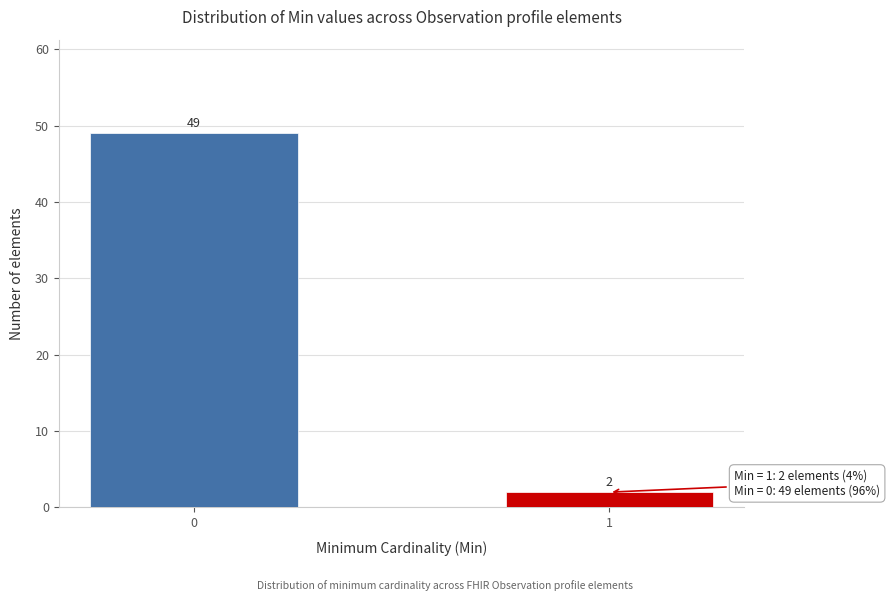

Reading left to right, what are all the values shown in this chart?

0=49	1=2